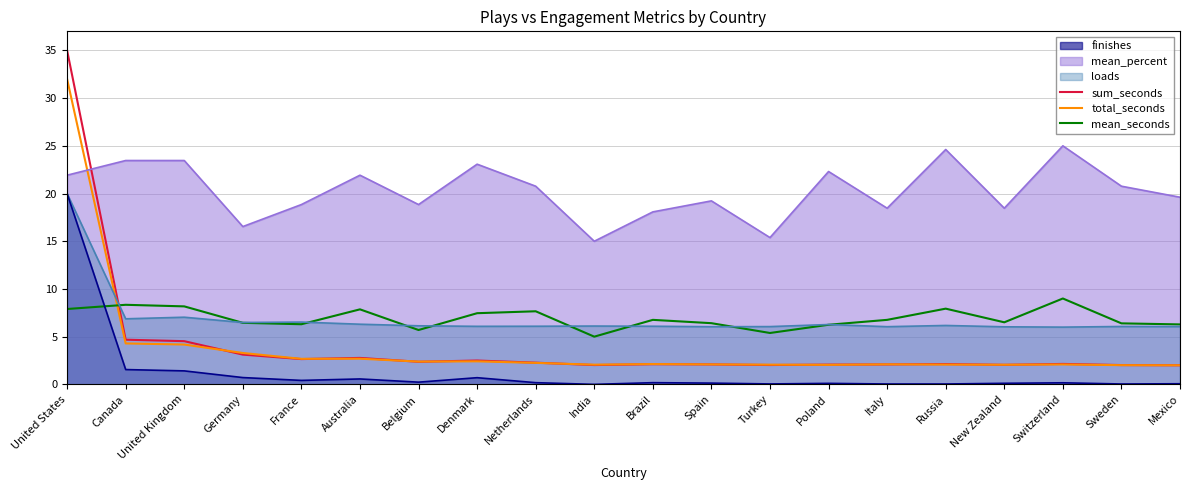

What is the label of the 13th point from the left?

Turkey